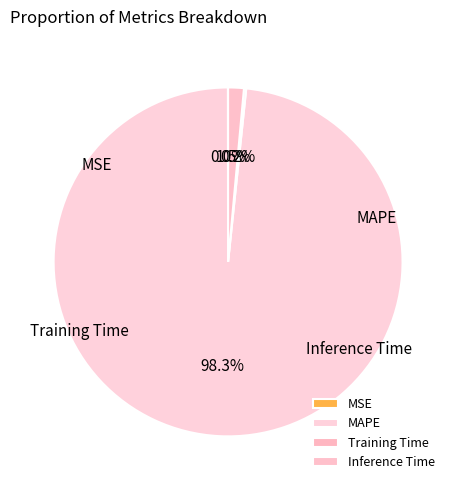

Which slice is the largest?

MAPE